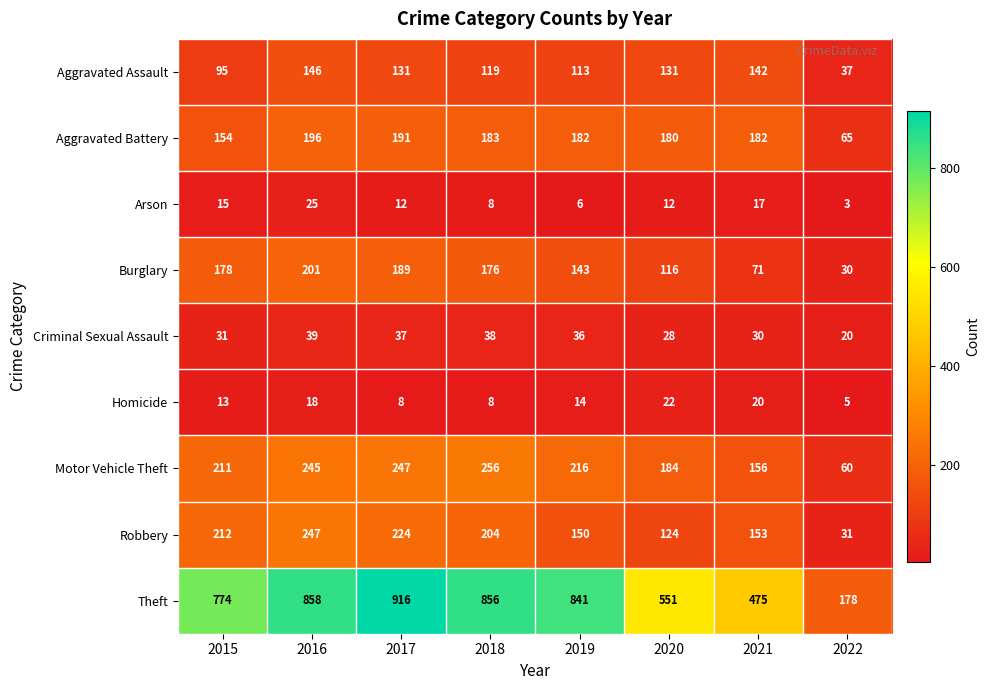

What is the difference between the highest and lowest values at 2016?

840